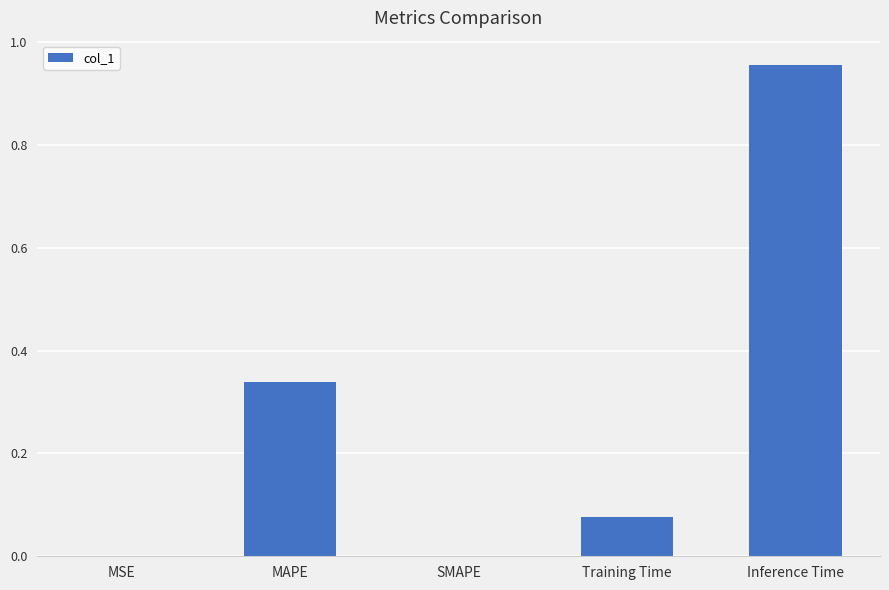

Are the bars horizontal?

No